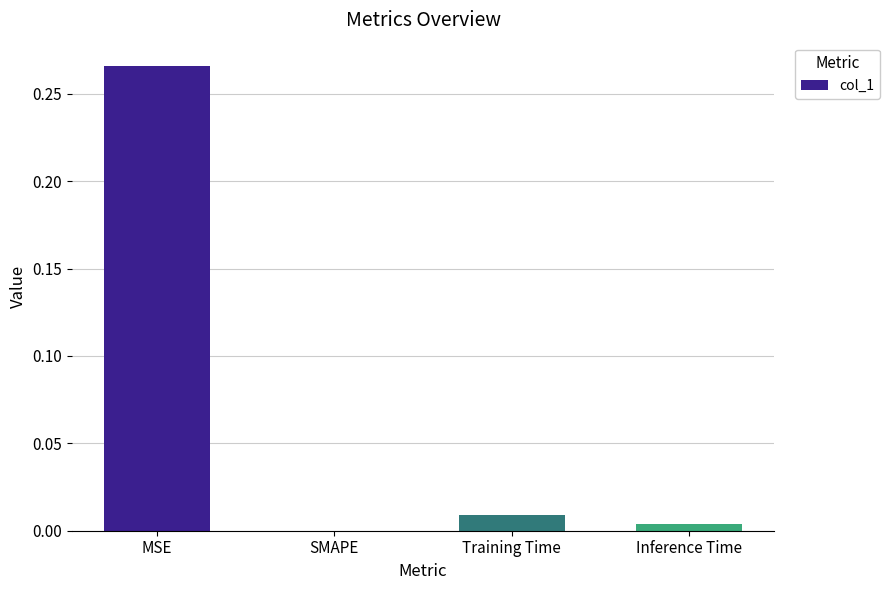

The value at SMAPE is 0.0. True or false?

True